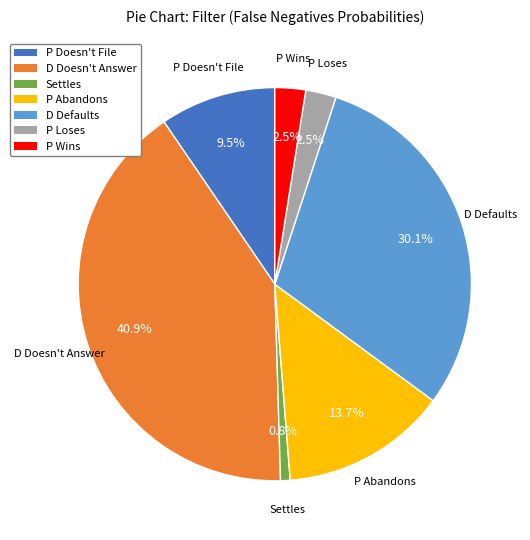

How many slices are in this pie chart?

7